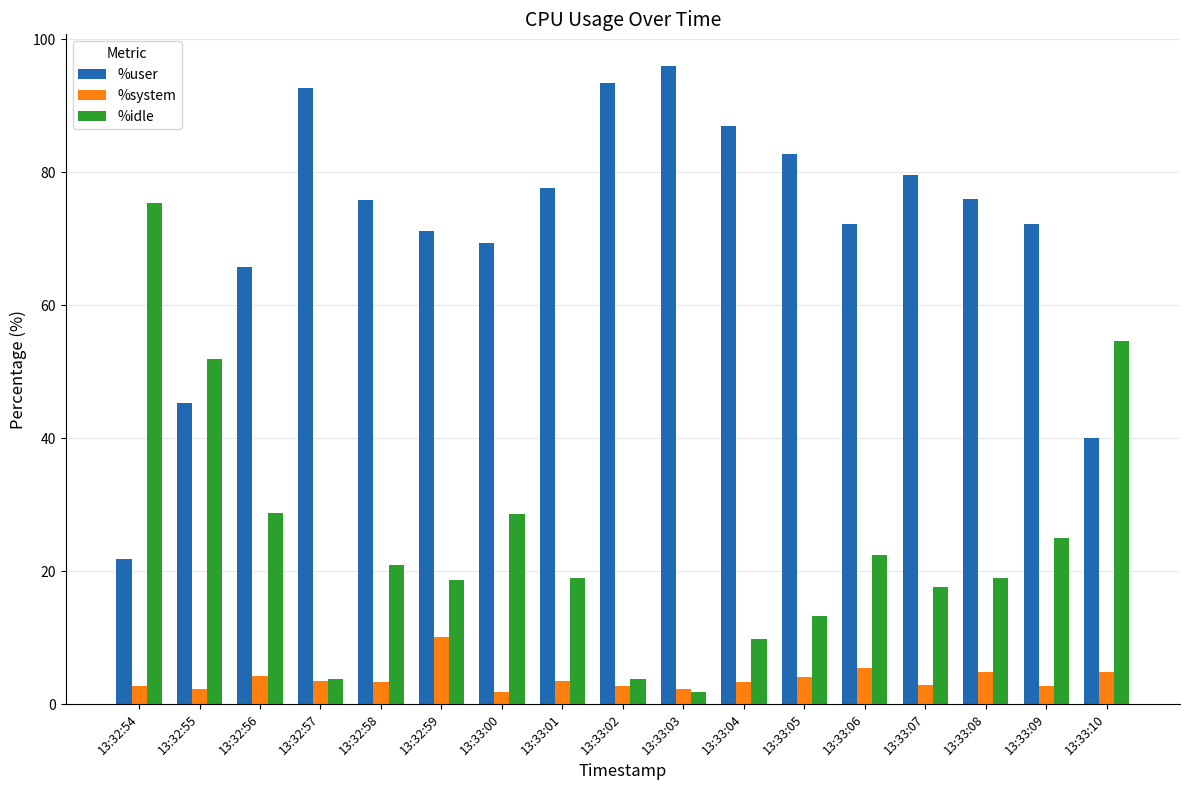

What is the sum of the %user values at 13:32:59 and 13:32:56?

136.9